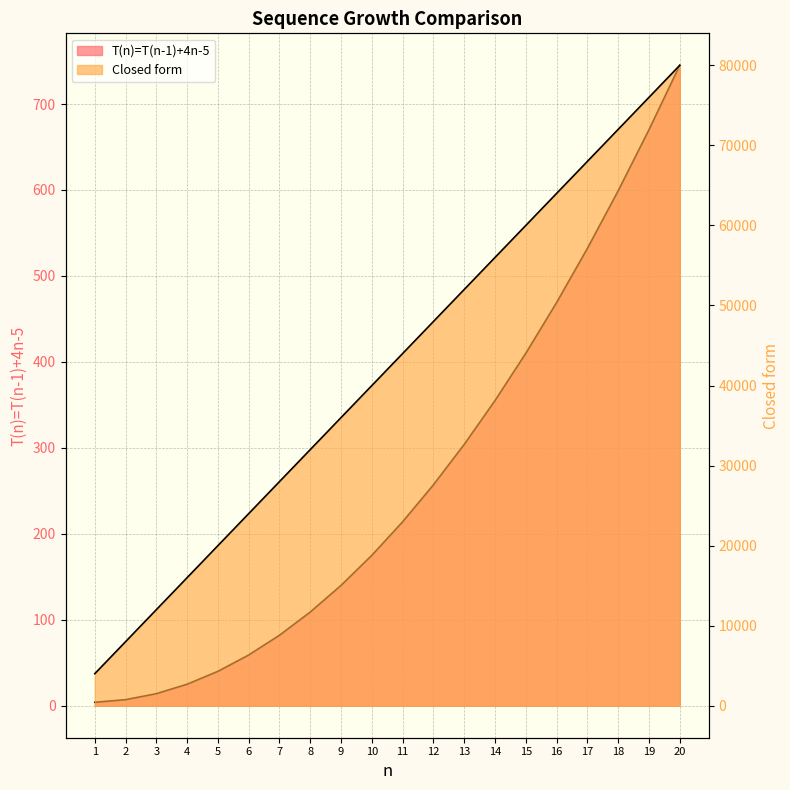

Which series has the largest range (max minus min)?

Closed form